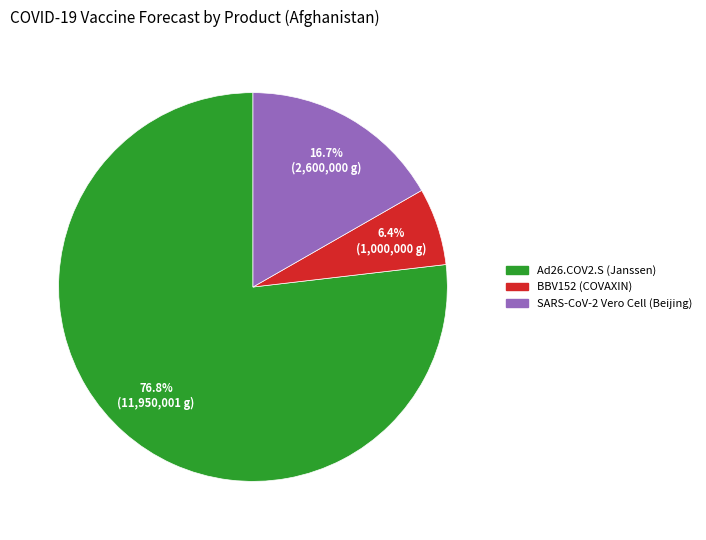

Is there a majority slice in this chart?

Yes